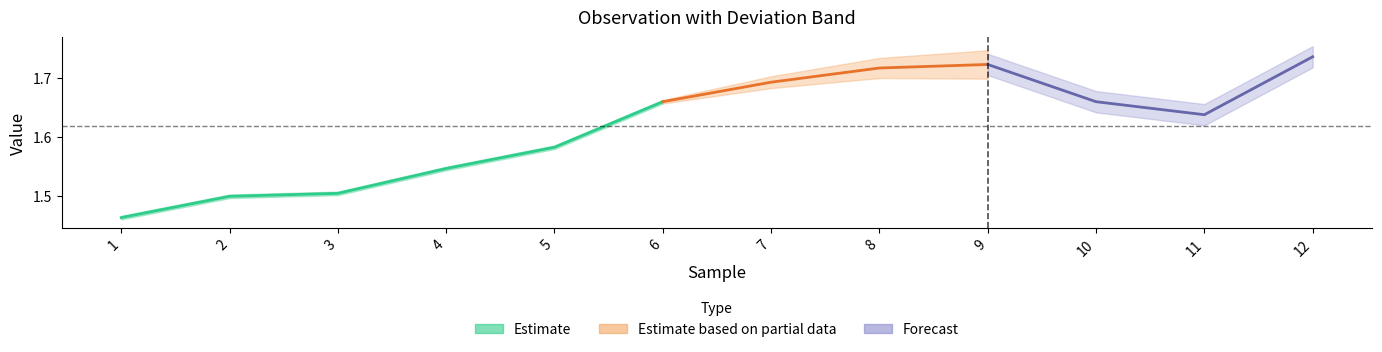

List the labels in order of observation value, smallest first.

1, 2, 3, 4, 5, 11, 6, 10, 7, 8, 9, 12